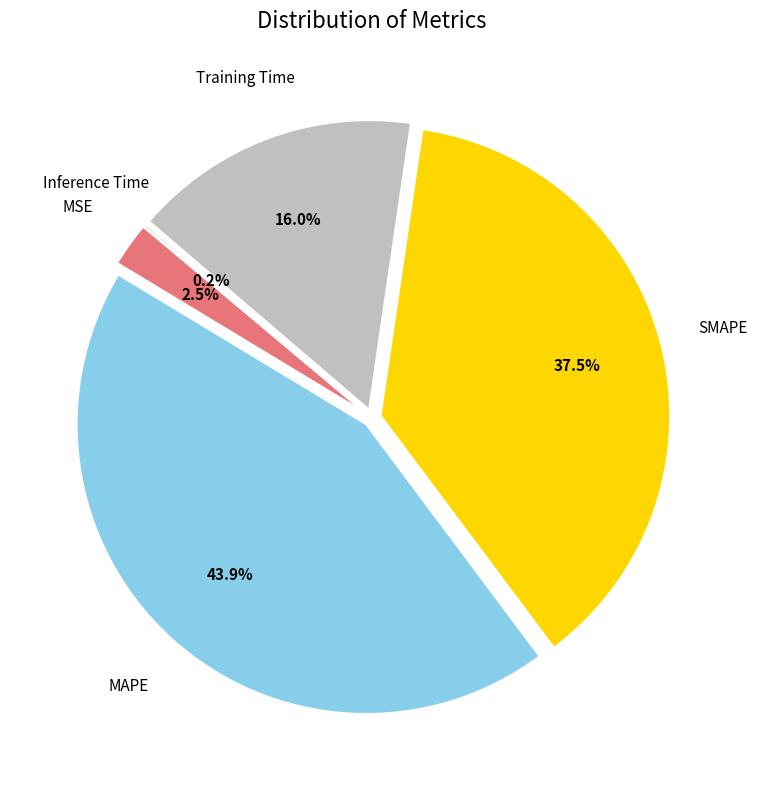

To the nearest percent, what percentage of the pie is Training Time?

16%